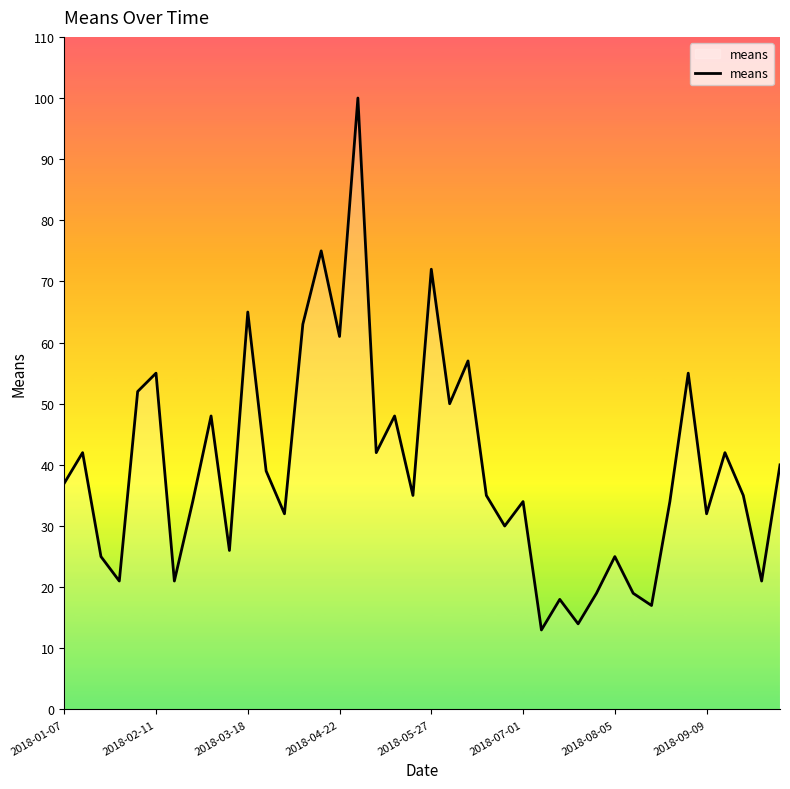

What is the difference between the maximum and minimum values?

87